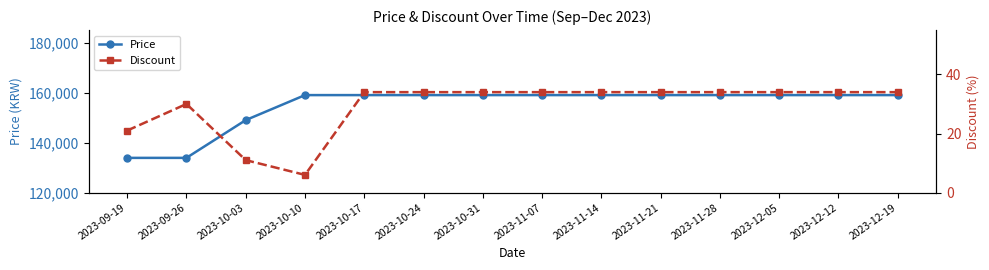

What is the label of the 10th point from the right?

2023-10-17